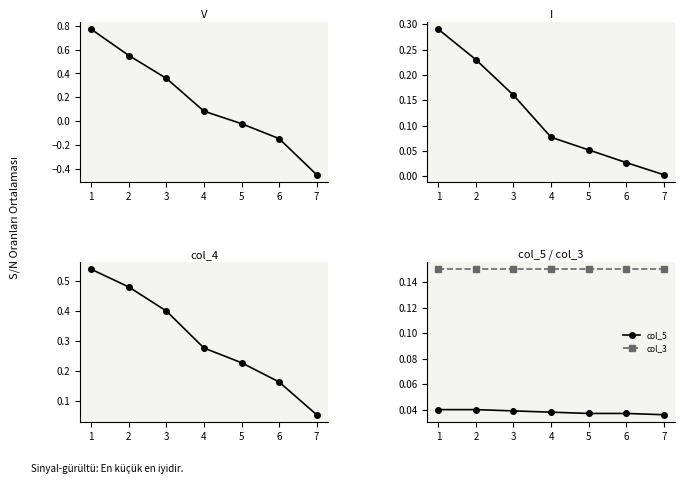

At 5, list the series in order from smallest to largest.

V, col_5, I, col_3, col_4